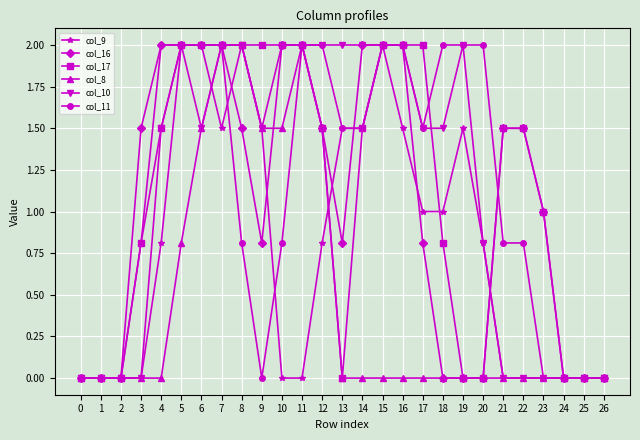

What is the spread (max minus min) of values at 15?

2.0